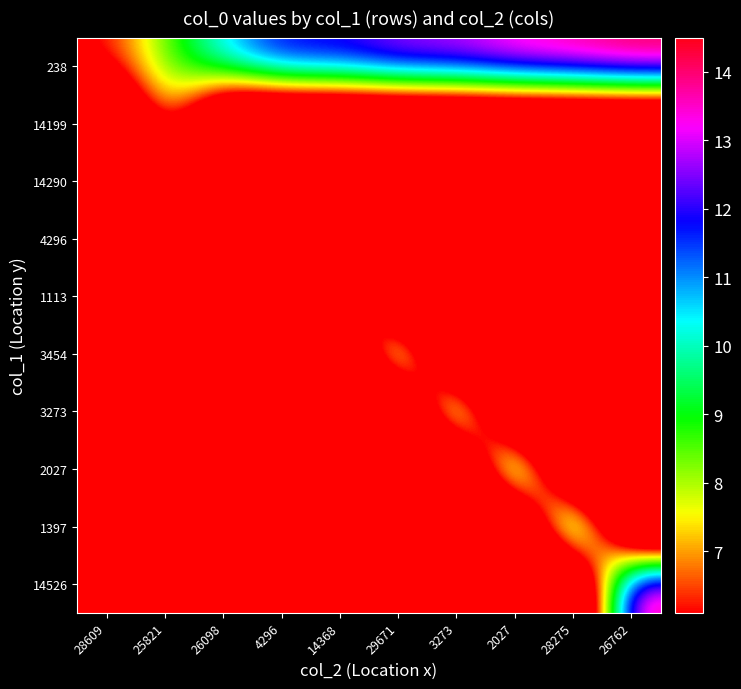

Reading left to right, transcribe all the data shown in this chart.

238: 28609=6.1	25821=8.4	26098=10.7	4296=12.2	14368=12.2	29671=13.0	3273=13.1	2027=13.7	28275=14.0	26762=14.5
14199: 28609=0.0	25821=8.4	26098=0.0	4296=0.0	14368=0.0	29671=0.0	3273=0.0	2027=0.0	28275=0.0	26762=0.0
14290: 28609=0.0	25821=0.0	26098=10.7	4296=0.0	14368=0.0	29671=0.0	3273=0.0	2027=0.0	28275=0.0	26762=0.0
4296: 28609=0.0	25821=0.0	26098=0.0	4296=12.2	14368=0.0	29671=0.0	3273=0.0	2027=0.0	28275=0.0	26762=0.0
1113: 28609=0.0	25821=0.0	26098=0.0	4296=0.0	14368=12.2	29671=0.0	3273=0.0	2027=0.0	28275=0.0	26762=0.0
3454: 28609=0.0	25821=0.0	26098=0.0	4296=0.0	14368=0.0	29671=13.0	3273=0.0	2027=0.0	28275=0.0	26762=0.0
3273: 28609=0.0	25821=0.0	26098=0.0	4296=0.0	14368=0.0	29671=0.0	3273=13.1	2027=0.0	28275=0.0	26762=0.0
2027: 28609=0.0	25821=0.0	26098=0.0	4296=0.0	14368=0.0	29671=0.0	3273=0.0	2027=13.7	28275=0.0	26762=0.0
1397: 28609=0.0	25821=0.0	26098=0.0	4296=0.0	14368=0.0	29671=0.0	3273=0.0	2027=0.0	28275=14.0	26762=0.0
14526: 28609=0.0	25821=0.0	26098=0.0	4296=0.0	14368=0.0	29671=0.0	3273=0.0	2027=0.0	28275=0.0	26762=14.5